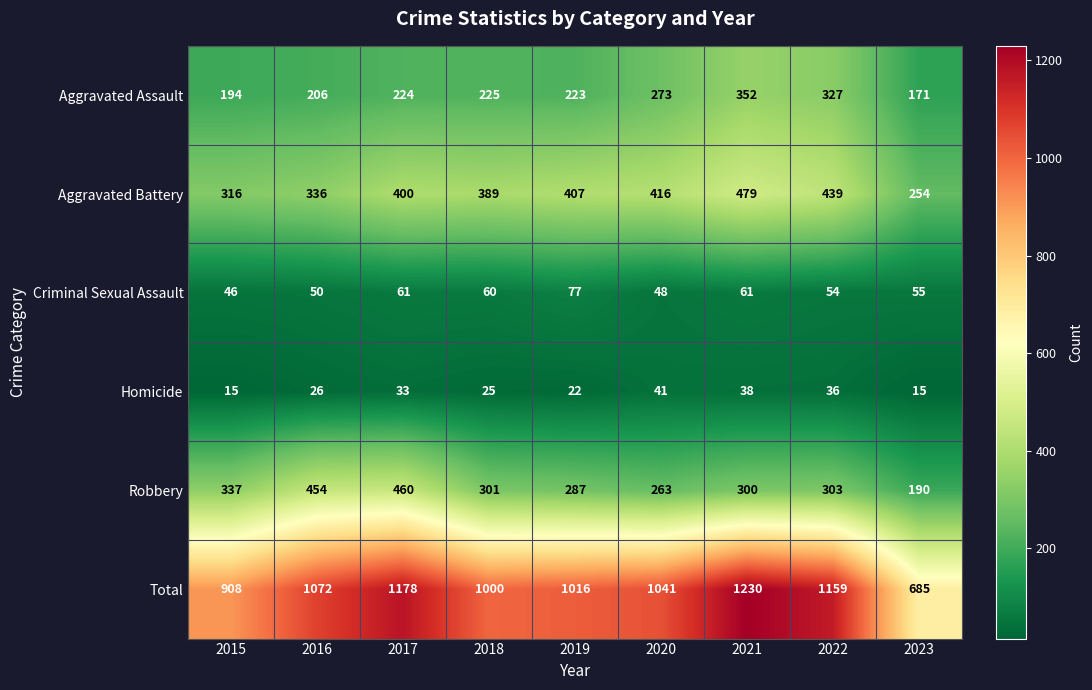

Count the number of data series in this chart.

6